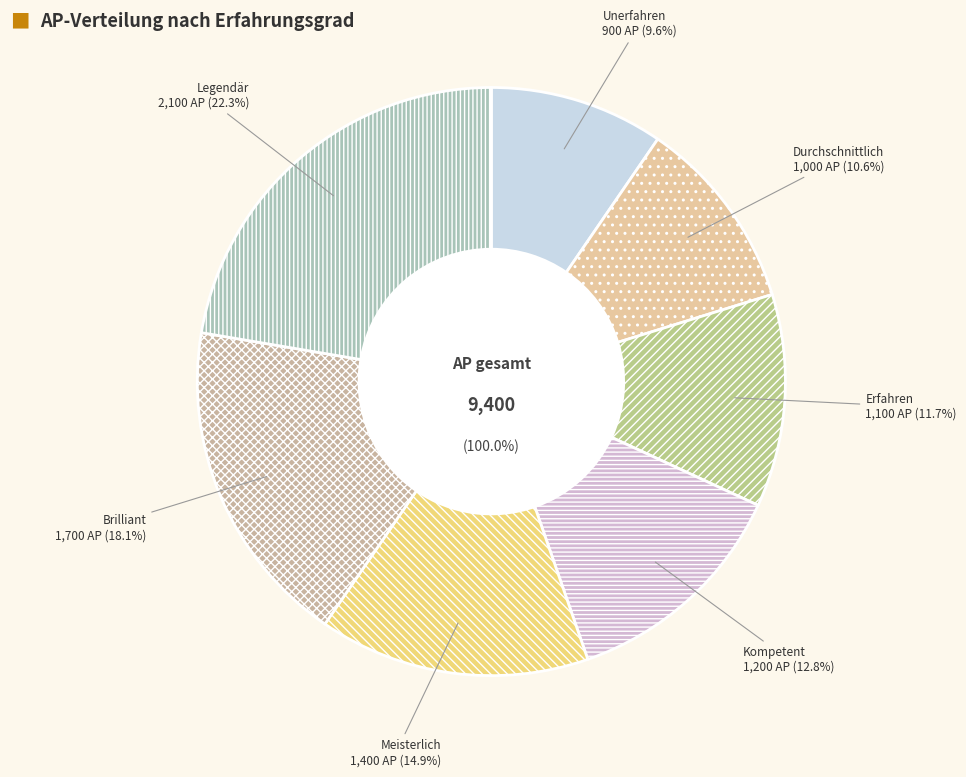

What is the smallest slice in the pie chart?

Unerfahren